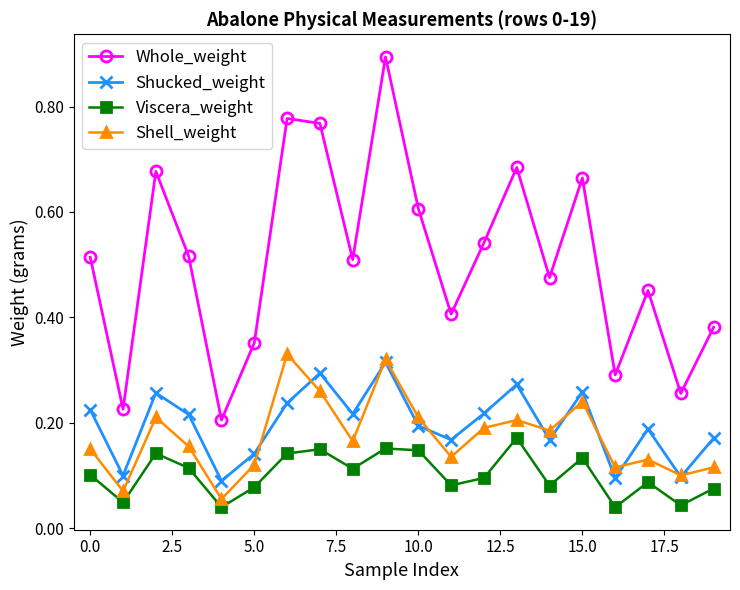

True or false: Shell_weight has more than 0 interior local peaks.

True